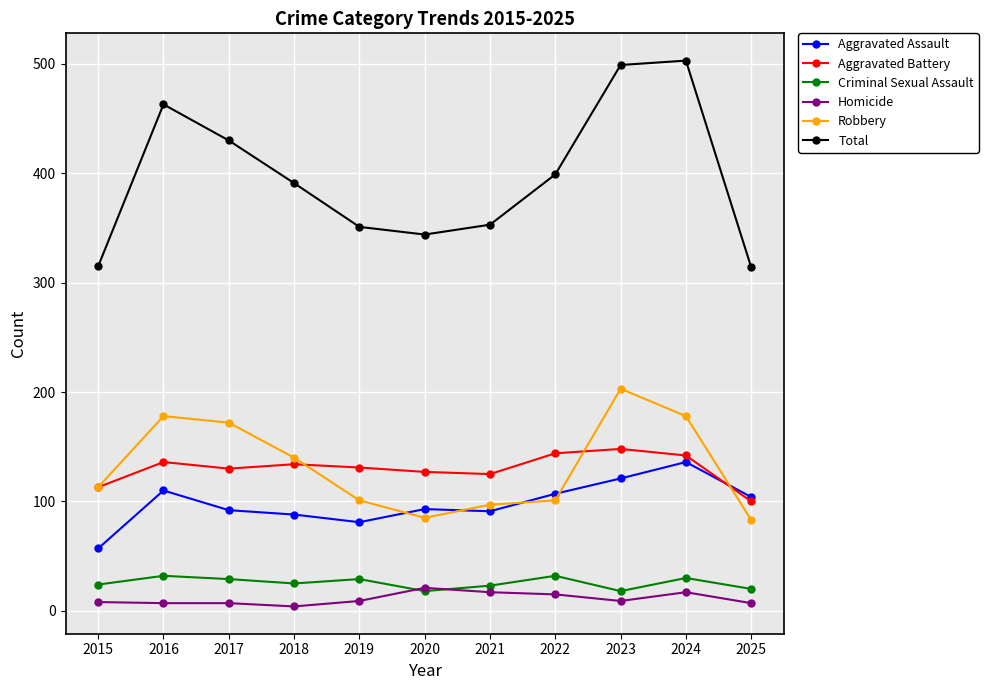

Between 2019 and 2024, which series saw the biggest shift?

Total